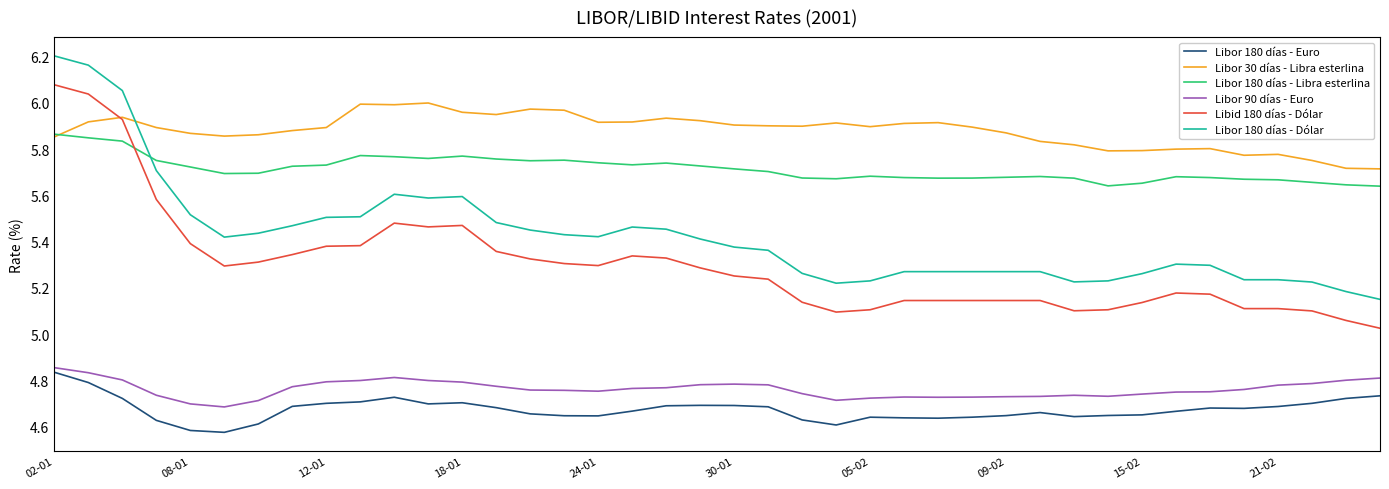

True or false: Libor 90 días - Euro and Libor 180 días - Dólar intersect in this chart.

False